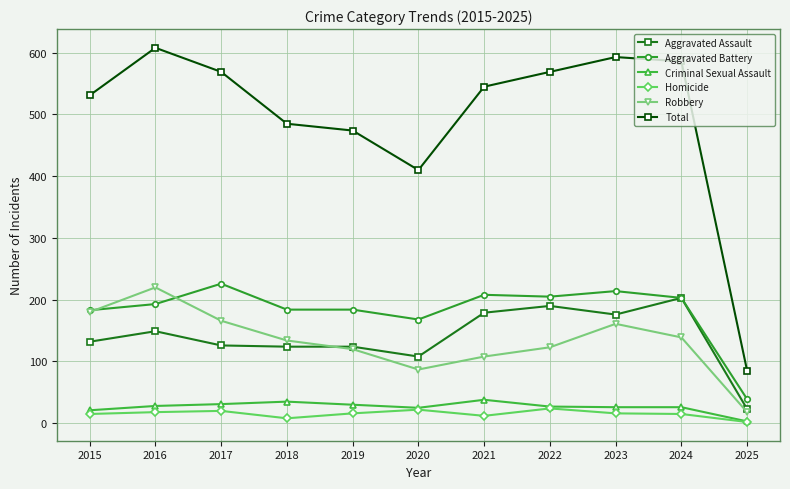

Which label corresponds to the smallest value in the chart?

2025